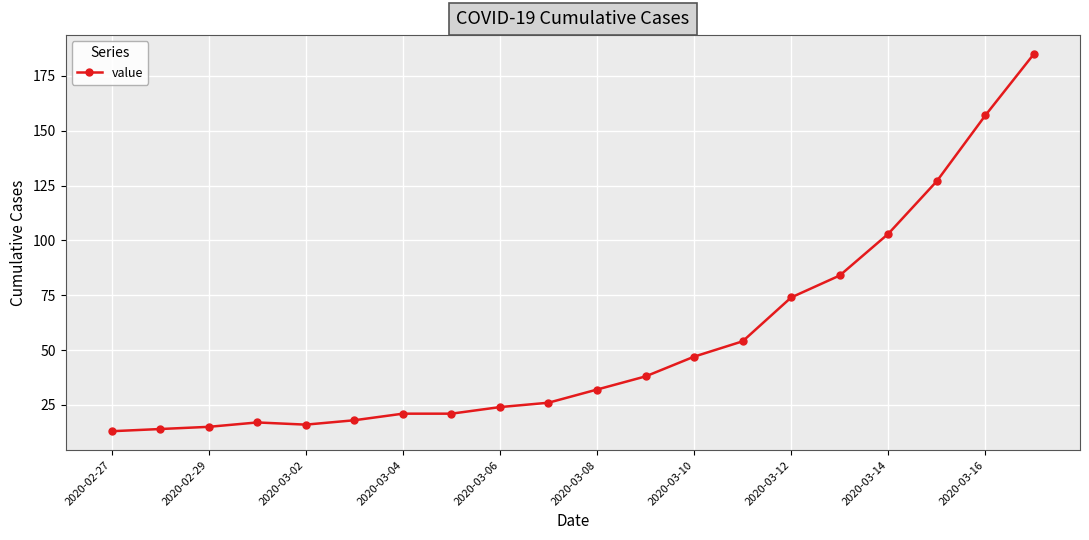

What is the difference between the maximum and minimum values?

172